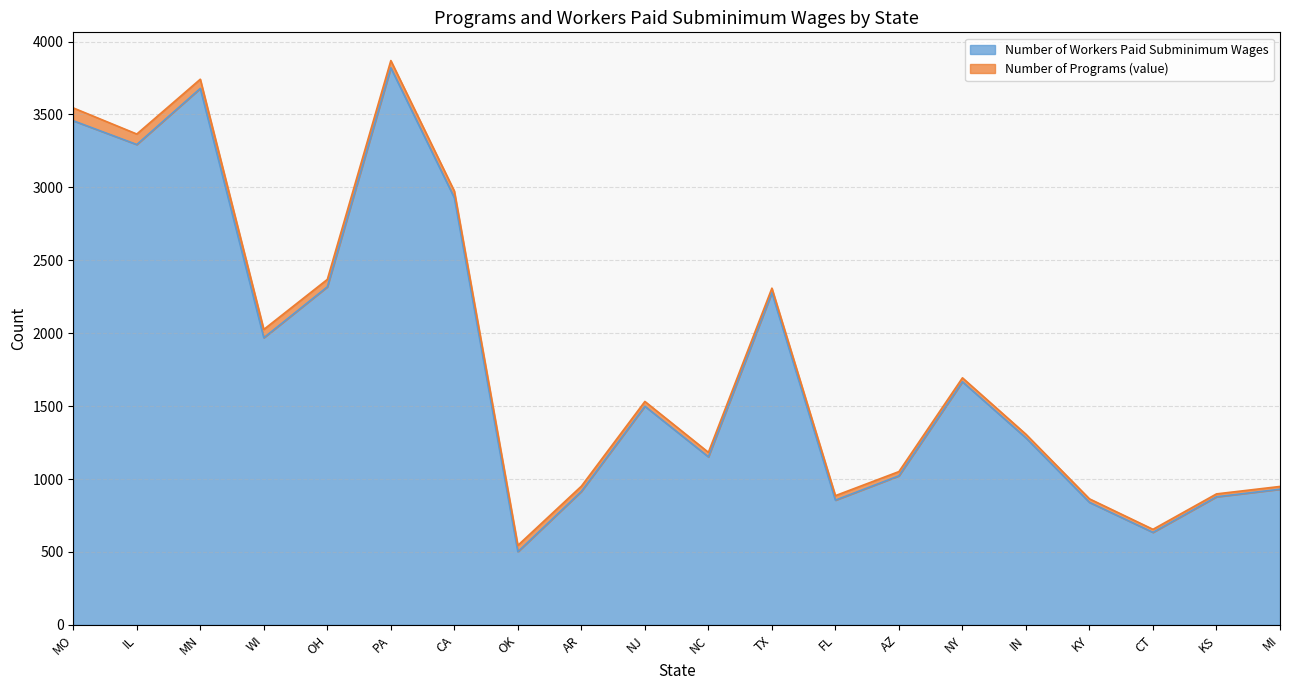

Reading left to right, what are all the values shown in this chart?

3457	3294	3679	1969	2318	3820	2929	501	915	1499	1152	2278	855	1022	1667	1282	840	634	878	930